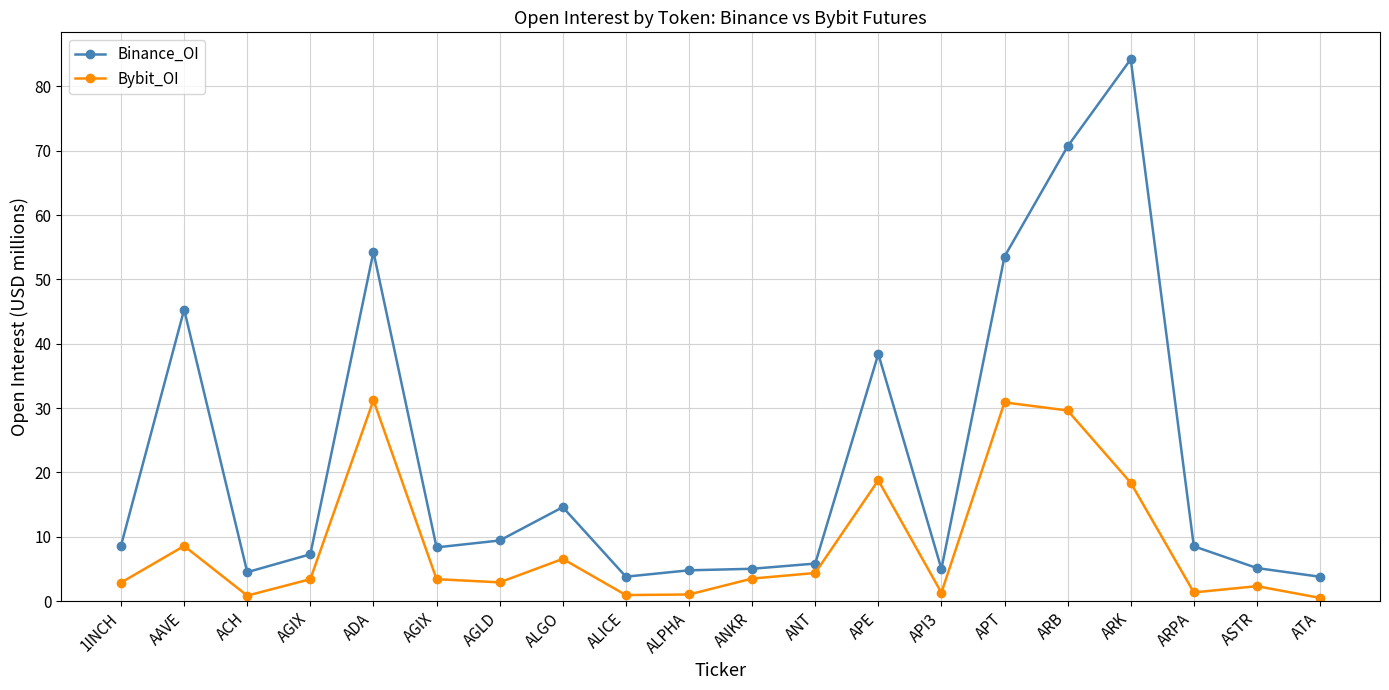

How many data points does each series have?

20